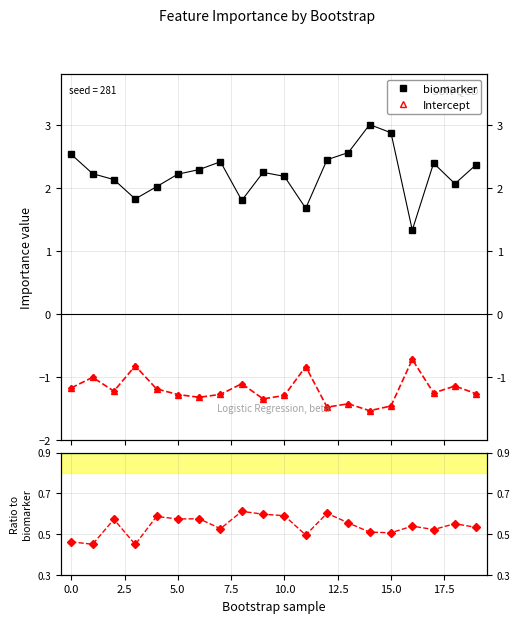

True or false: biomarker has more than 1 interior local peaks.

True